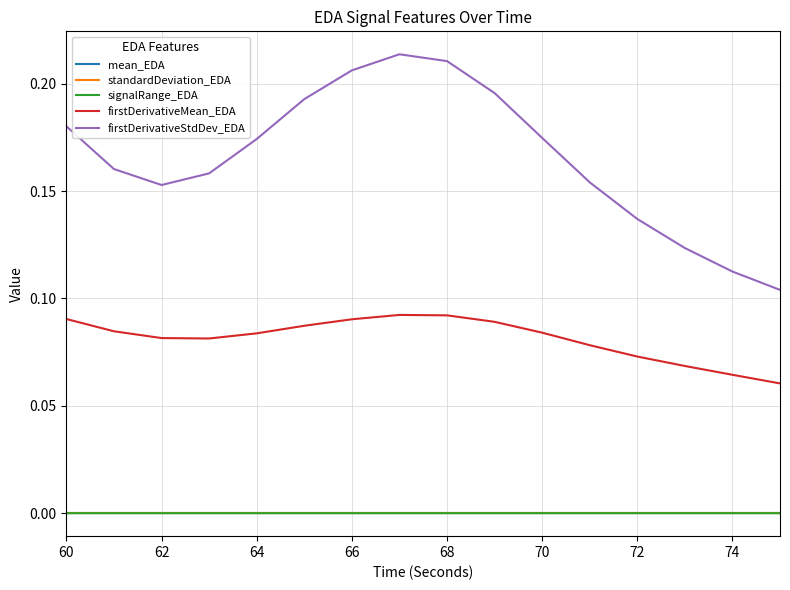

True or false: firstDerivativeMean_EDA and firstDerivativeStdDev_EDA intersect in this chart.

False